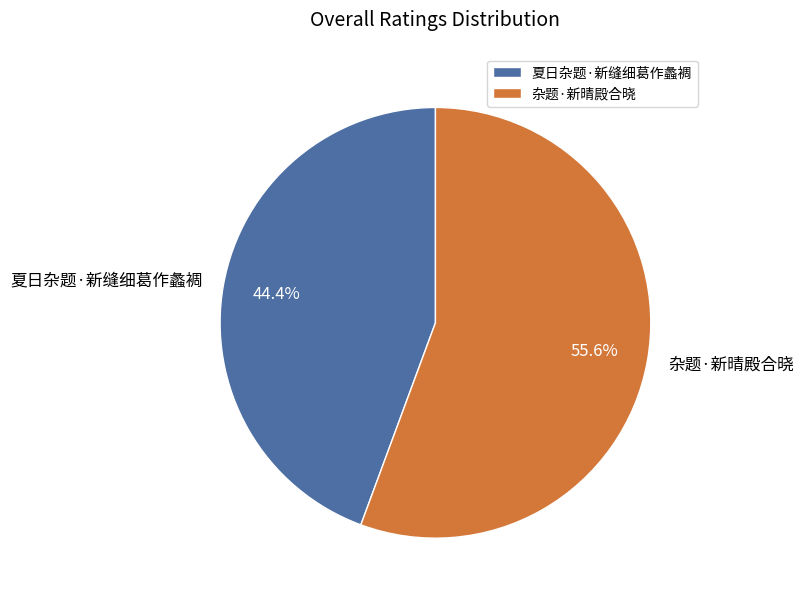

Approximately how many times larger is the value at 夏日杂题·新缝细葛作蠡裯 compared to 杂题·新晴殿合晓?

0.8